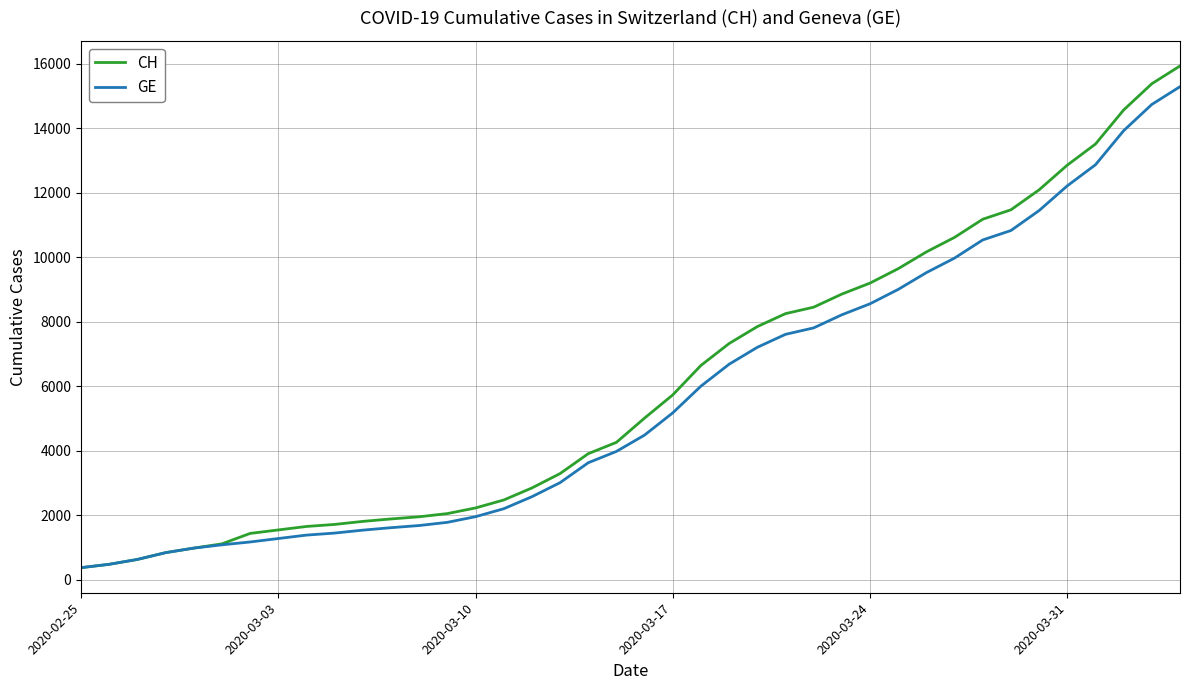

List the series in order of their peak value, highest first.

CH, GE